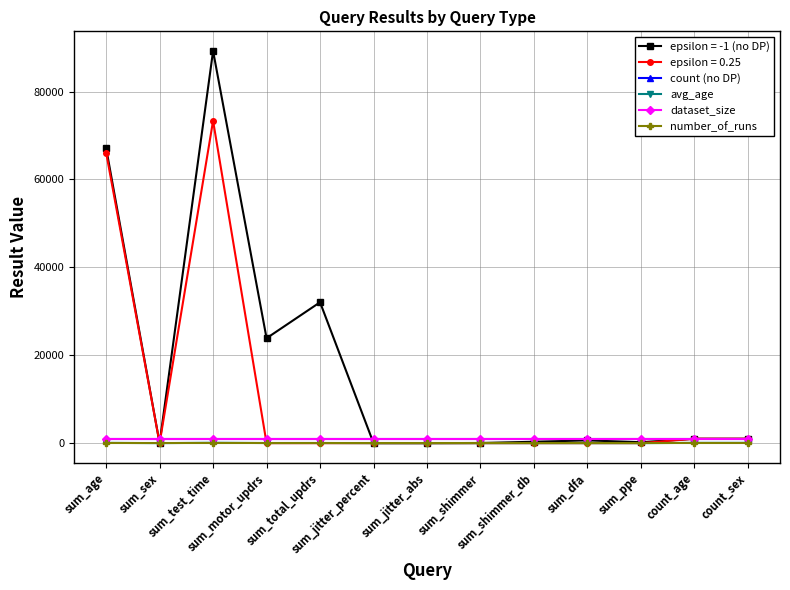

Is this an area chart (filled region under the line)?

No